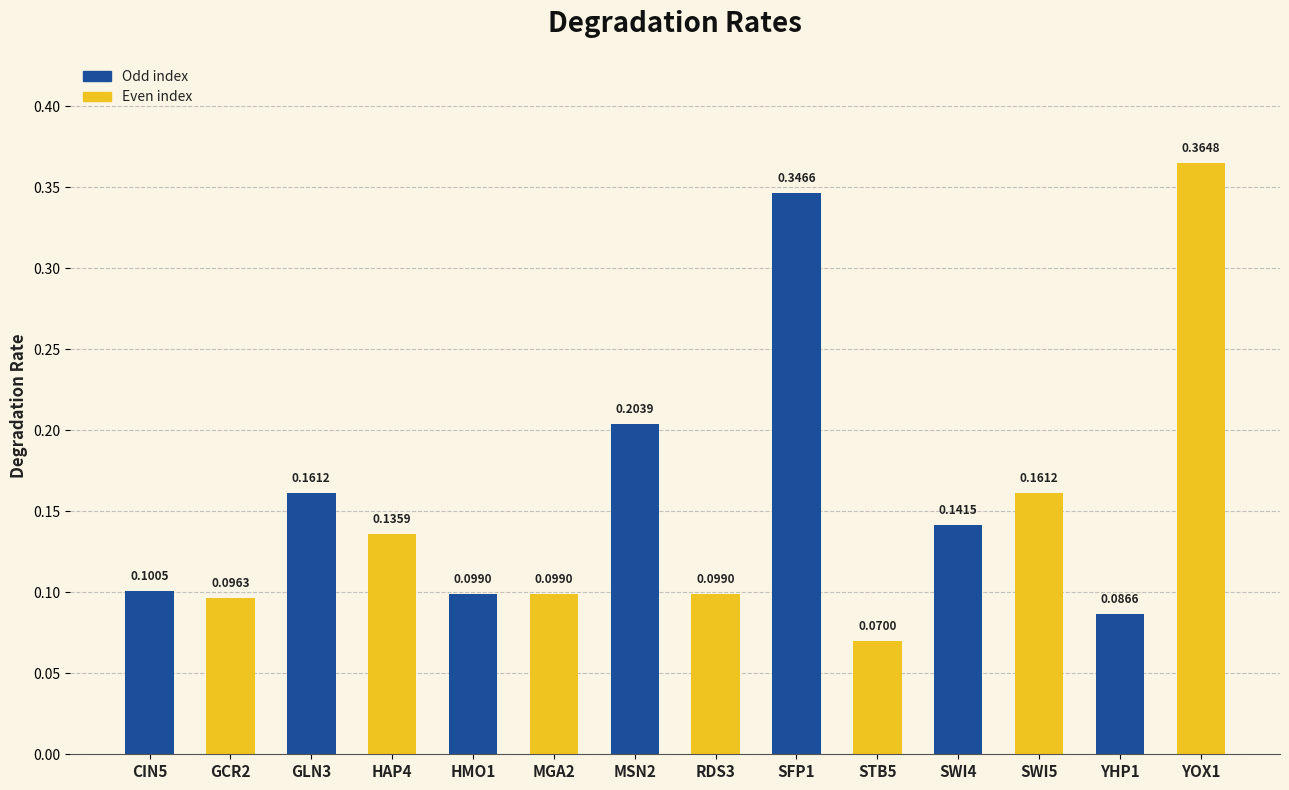

What is the sum of all values?

2.2